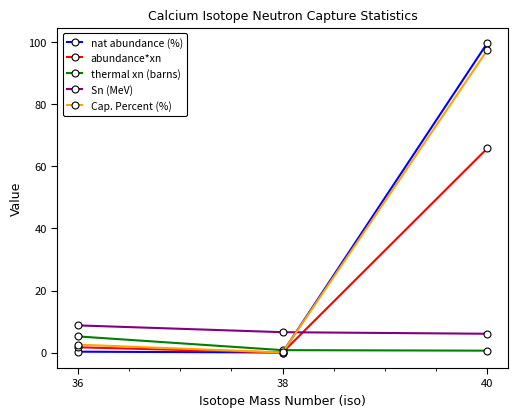

Where is Cap. Percent (%) nearest to the value 48?

36